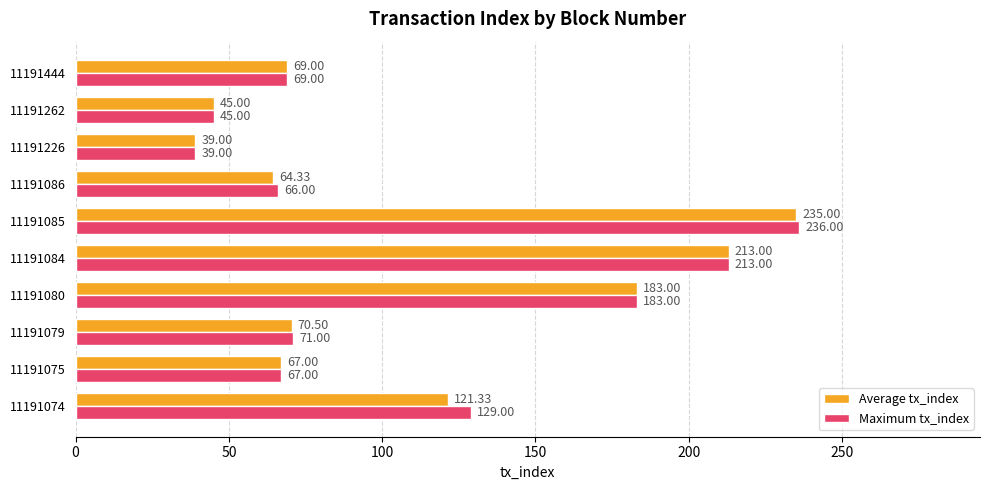

List the labels in order of Average tx_index value, largest first.

11191085, 11191084, 11191080, 11191074, 11191079, 11191444, 11191075, 11191086, 11191262, 11191226